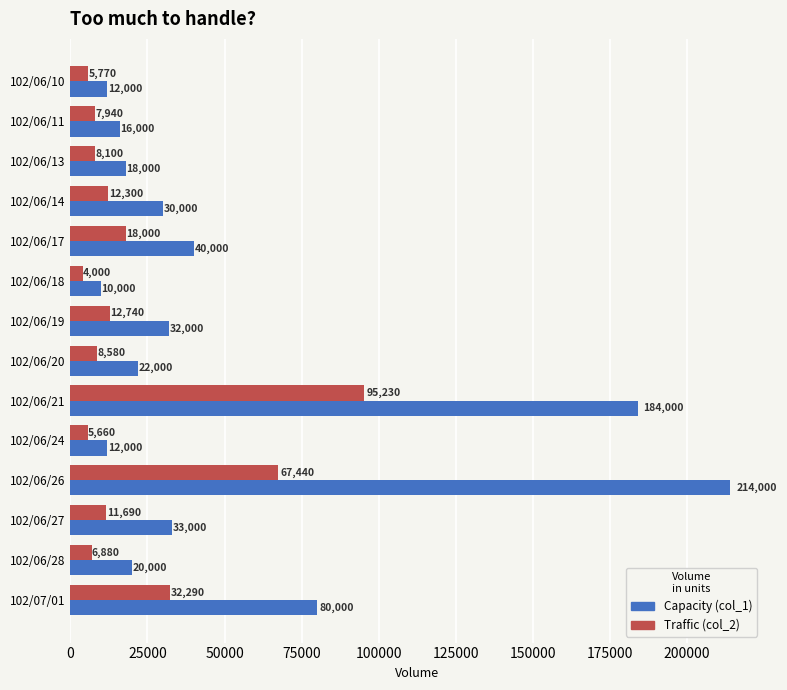

List the labels in order of Traffic (col_2) value, smallest first.

102/06/18, 102/06/24, 102/06/10, 102/06/28, 102/06/11, 102/06/13, 102/06/20, 102/06/27, 102/06/14, 102/06/19, 102/06/17, 102/07/01, 102/06/26, 102/06/21